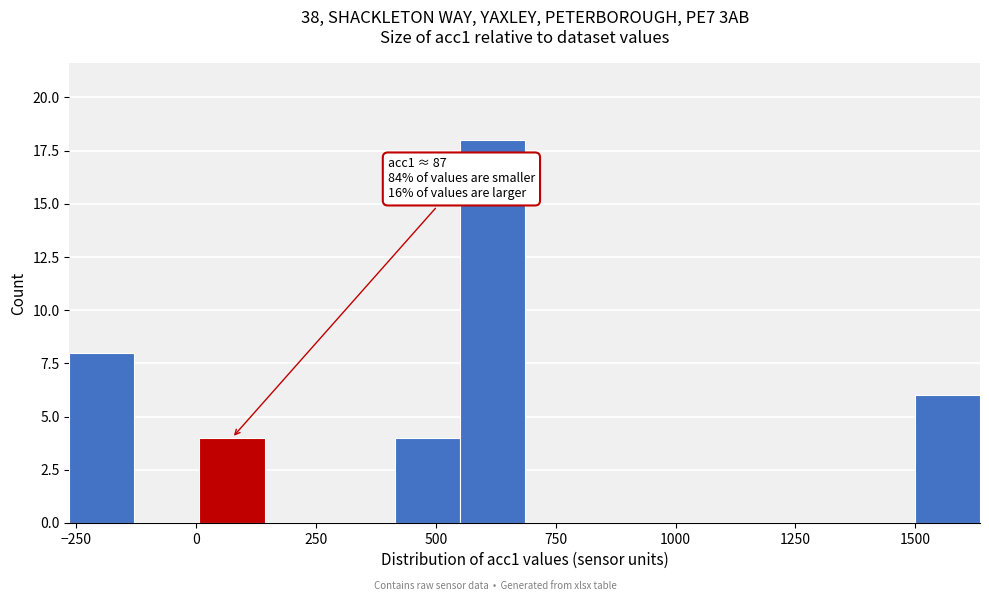

Read against the x-axis, roughly where is the centre of the tallest bar?

600